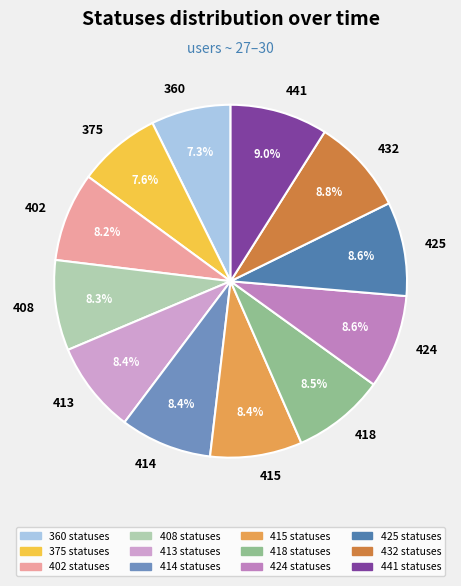

Is there any slice that represents more than half of the pie?

No